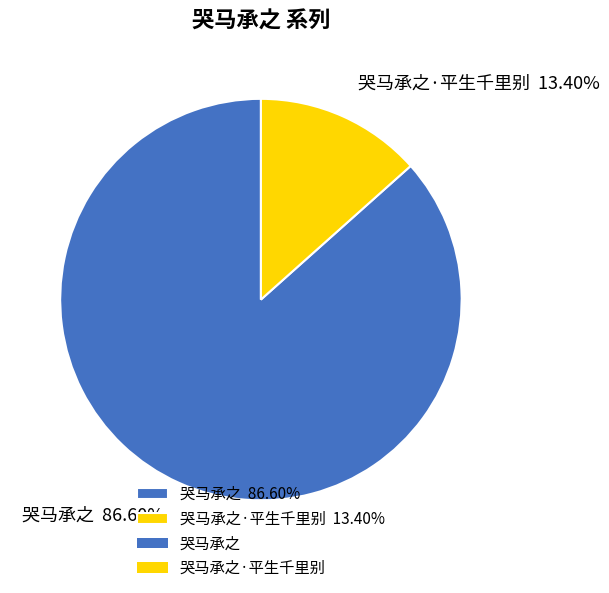

Does 哭马承之·平生千里别 13.40% account for over 50% of the chart?

No